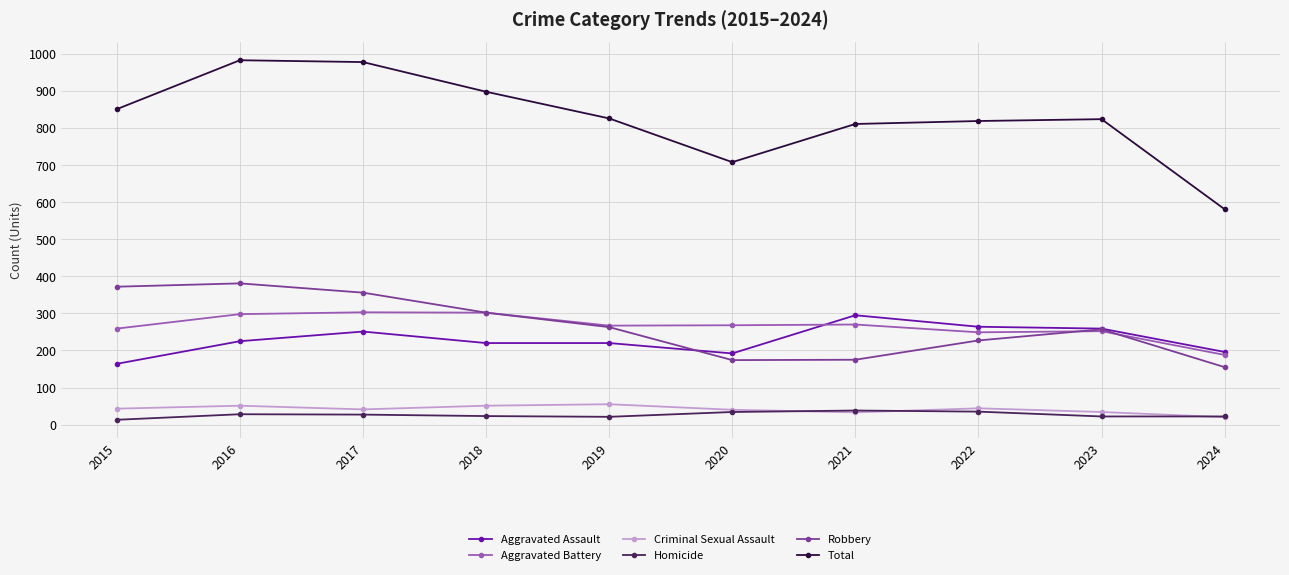

What is the difference between the highest and lowest values at 2021?

778